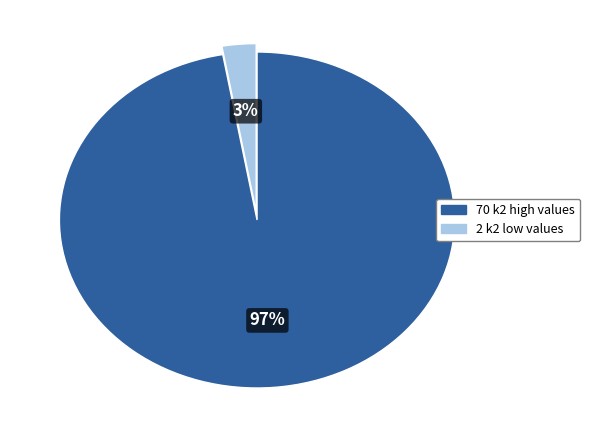

To the nearest percent, what is the average slice percentage?

50%